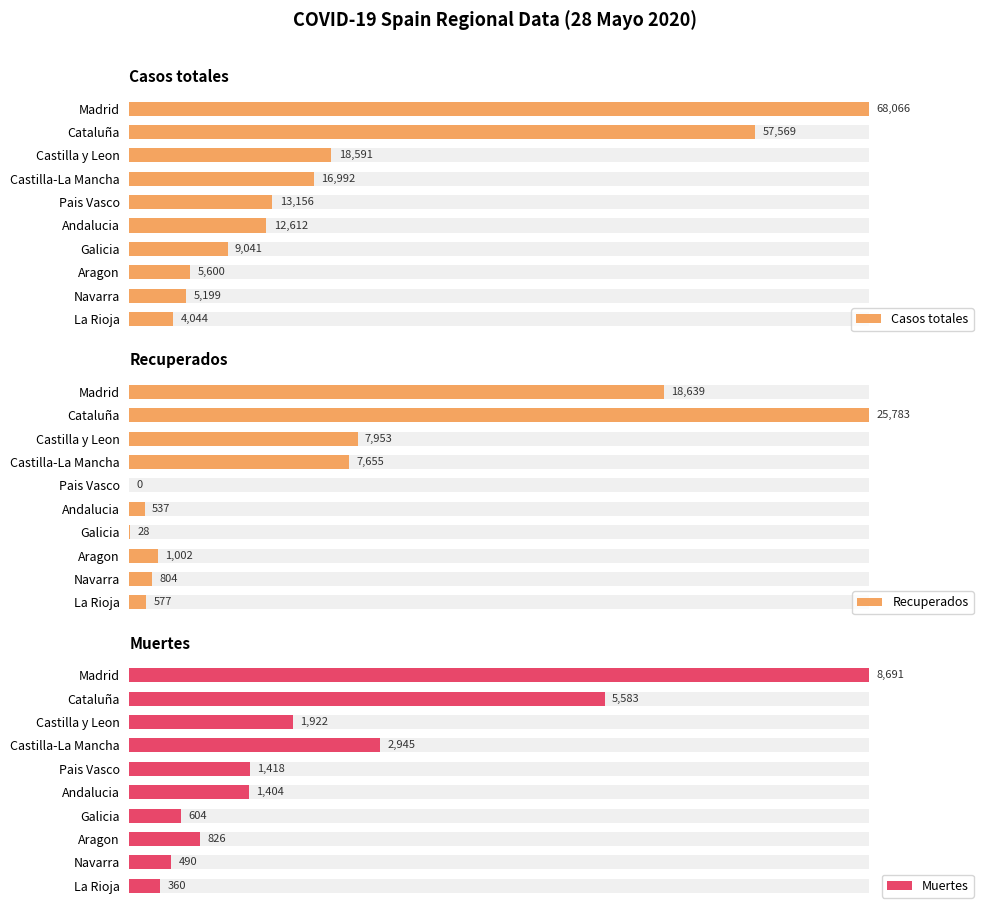

What is the total value across all series at Aragon?

7428